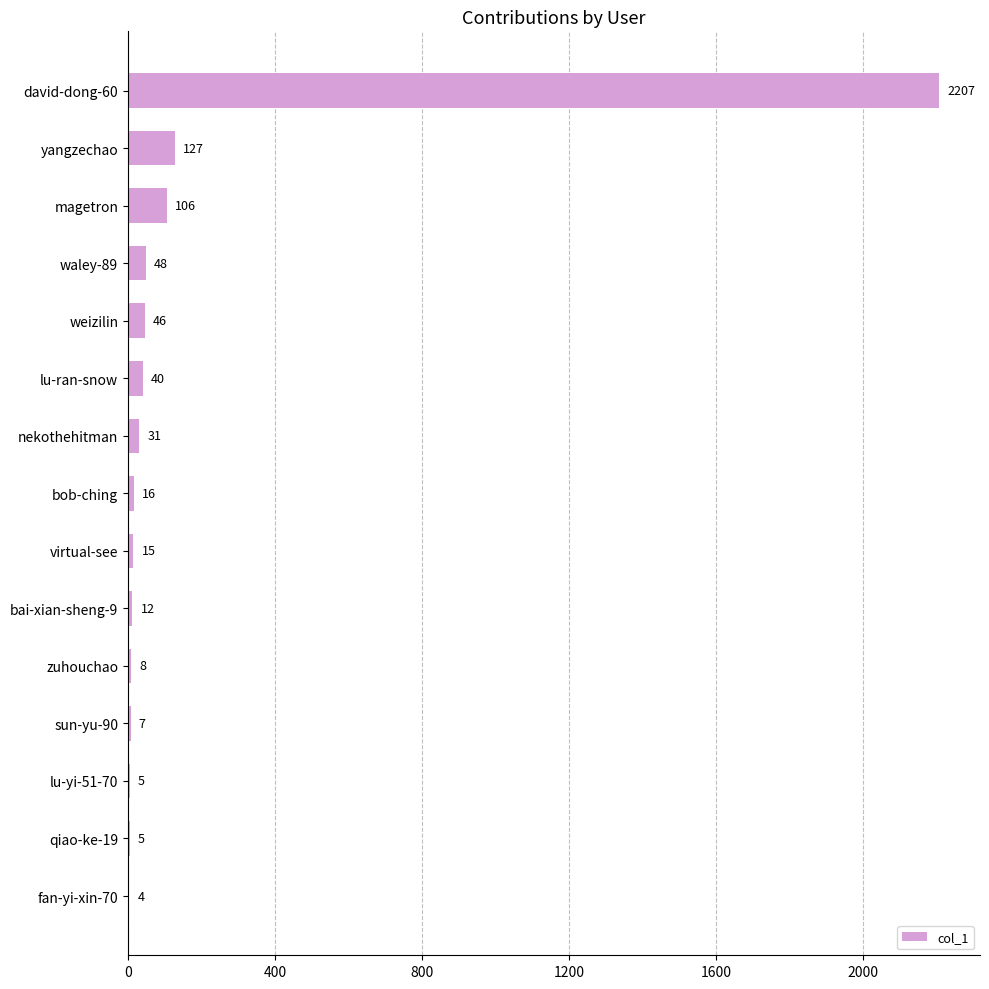

Reading bottom to top, list all the values displayed in this chart.

fan-yi-xin-70=4	qiao-ke-19=5	lu-yi-51-70=5	sun-yu-90=7	zuhouchao=8	bai-xian-sheng-9=12	virtual-see=15	bob-ching=16	nekothehitman=31	lu-ran-snow=40	weizilin=46	waley-89=48	magetron=106	yangzechao=127	david-dong-60=2207